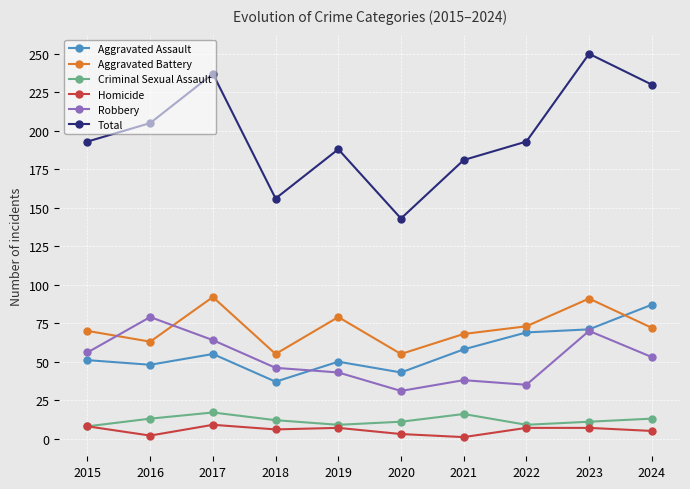

Which series has the widest spread of values?

Total